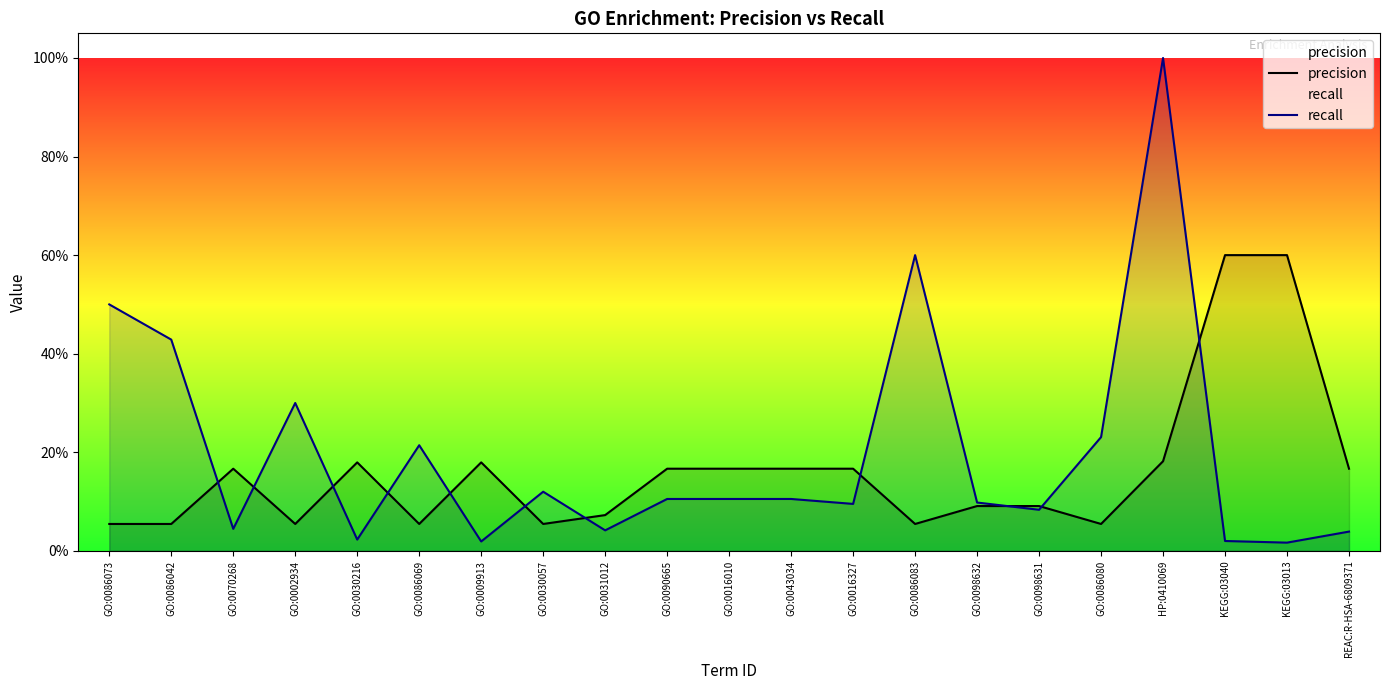

Reading left to right, what are all the values shown in this chart?

precision: 0.1	0.1	0.2	0.1	0.2	0.1	0.2	0.1	0.1	0.2	0.2	0.2	0.2	0.1	0.1	0.1	0.1	0.2	0.6	0.6	0.2
recall: 0.5	0.4	0.0	0.3	0.0	0.2	0.0	0.1	0.0	0.1	0.1	0.1	0.1	0.6	0.1	0.1	0.2	1.0	0.0	0.0	0.0